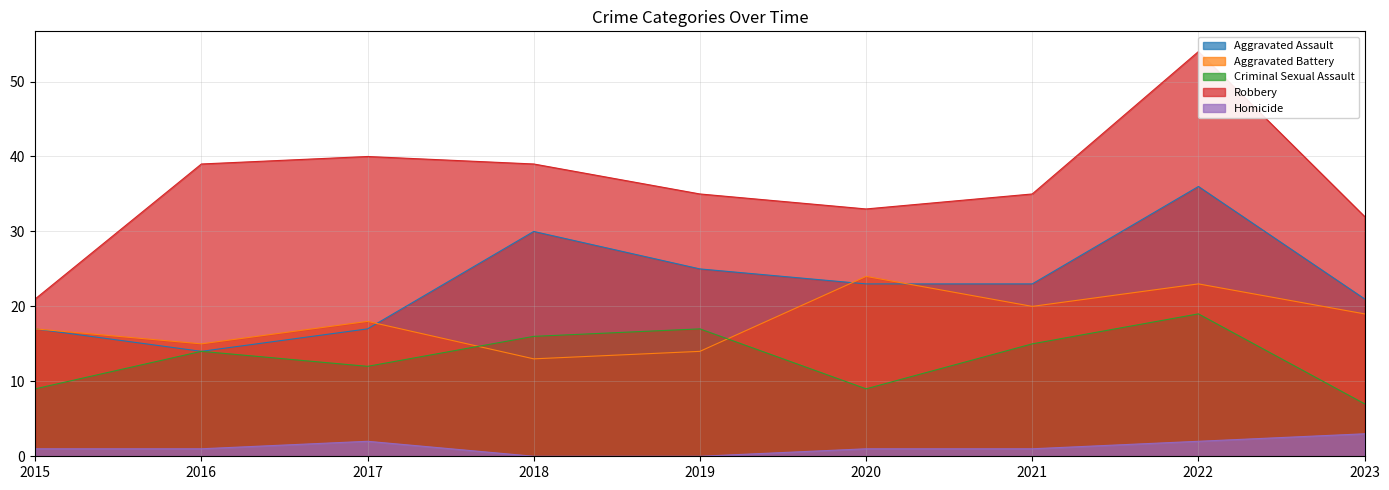

At which category does Robbery reach its first local valley?

2020